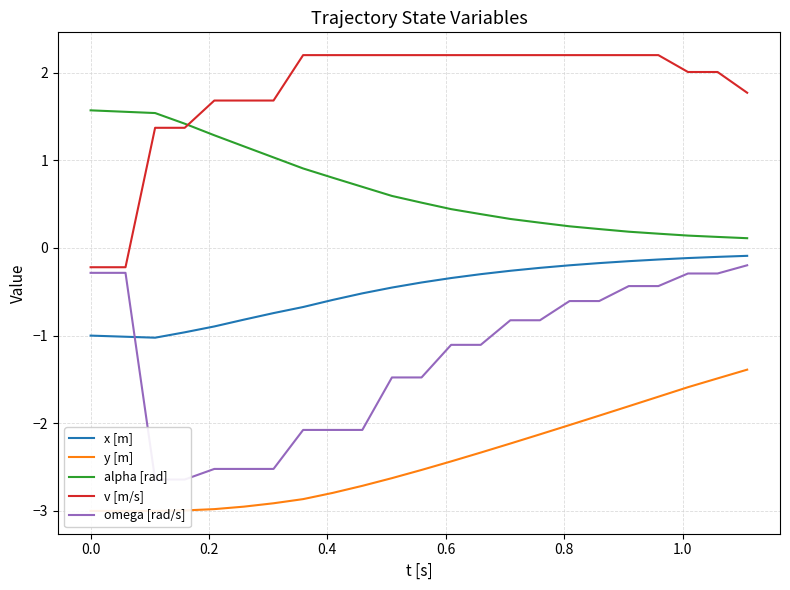

True or false: alpha [rad] and x [m] intersect in this chart.

False